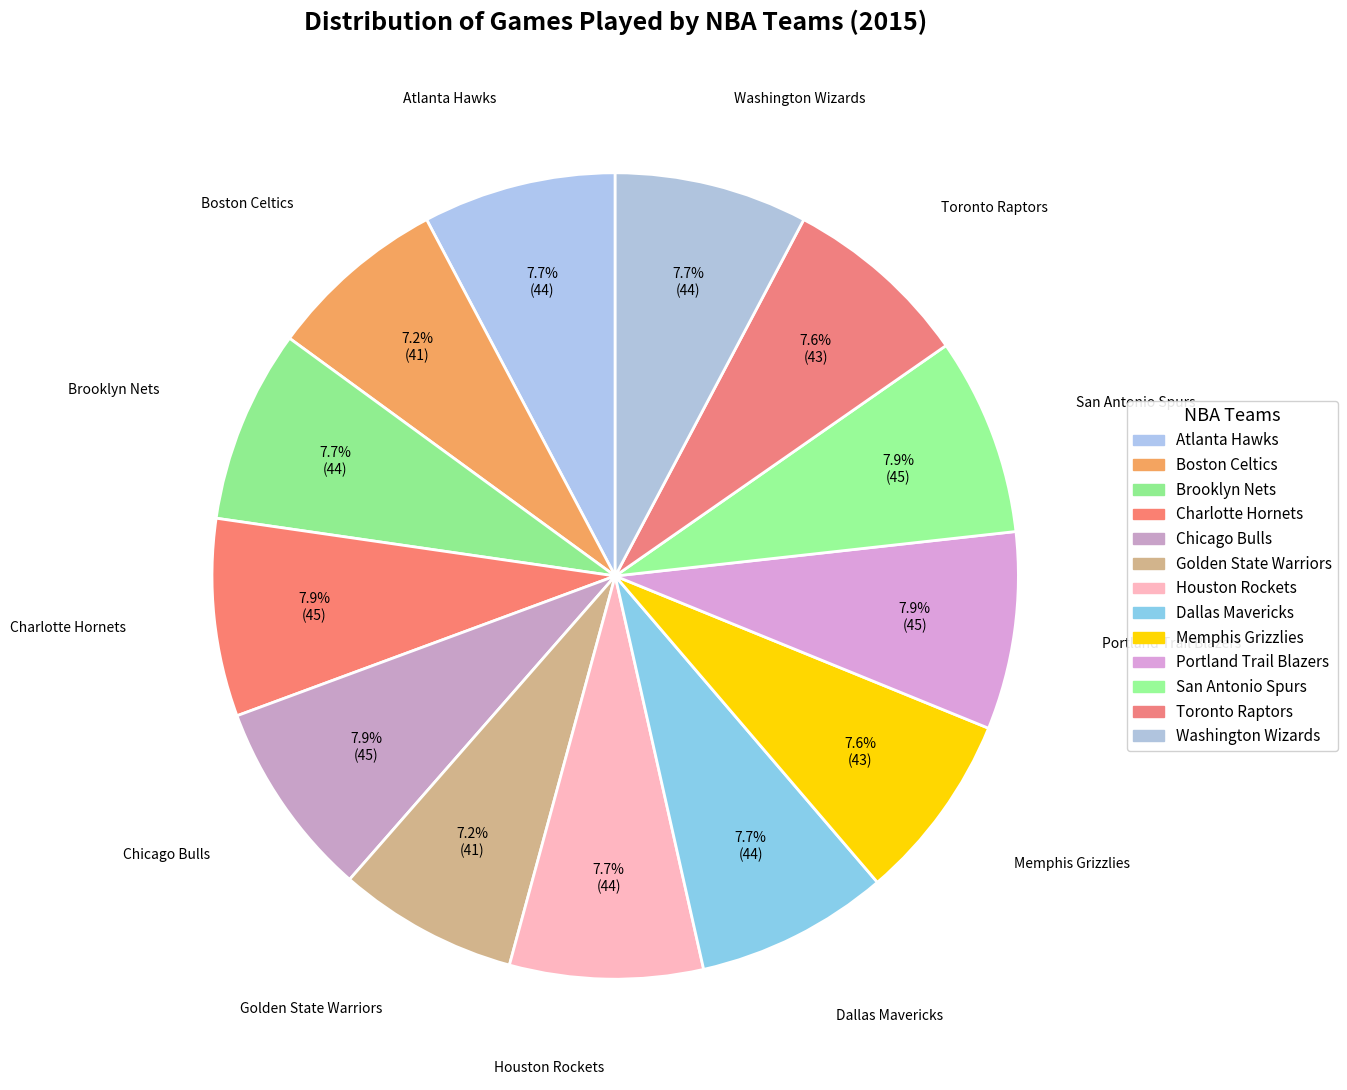

To the nearest percent, what is the average slice percentage?

8%